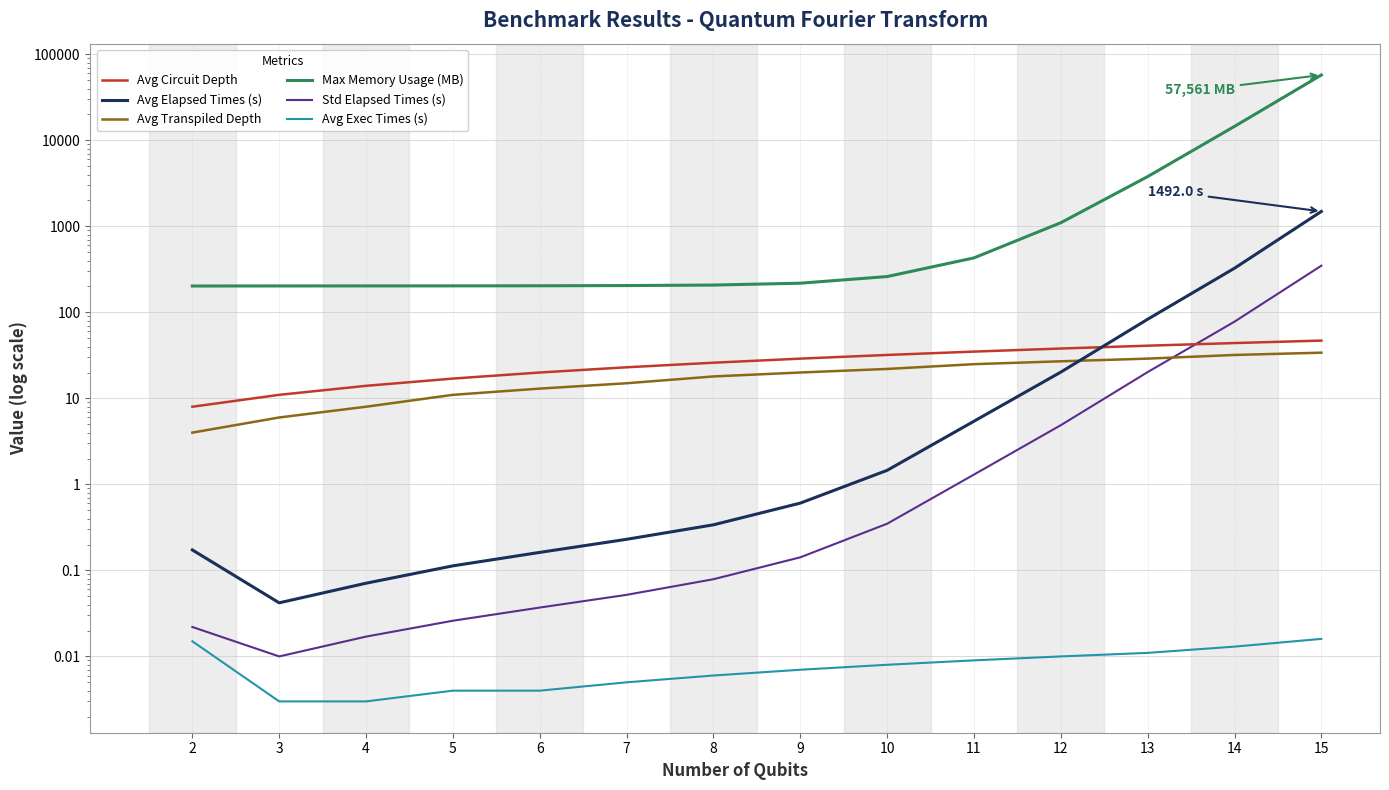

Which series has the largest range (max minus min)?

Max Memory Usage (MB)